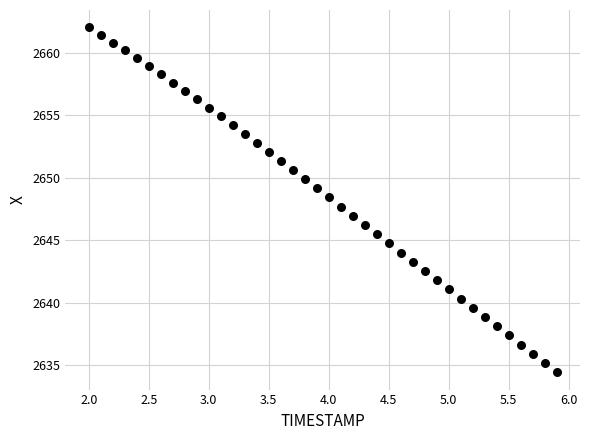

What is the range of X values (max minus min)?

3.9